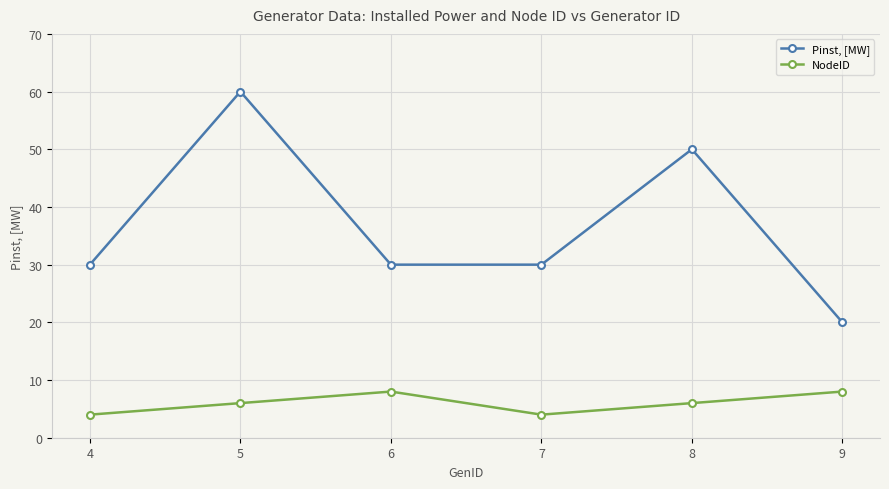

What are all the series names shown in the legend?

Pinst, [MW], NodeID